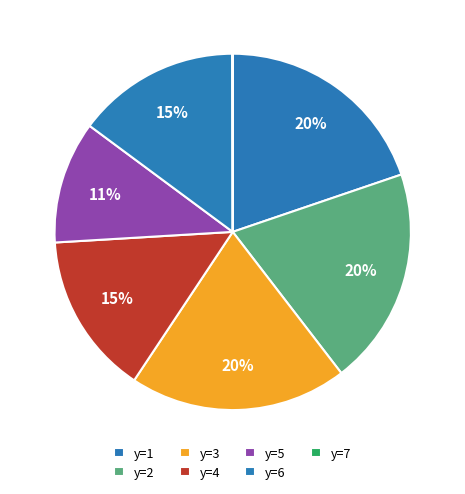

To the nearest percent, what portion does y=1 represent?

20%